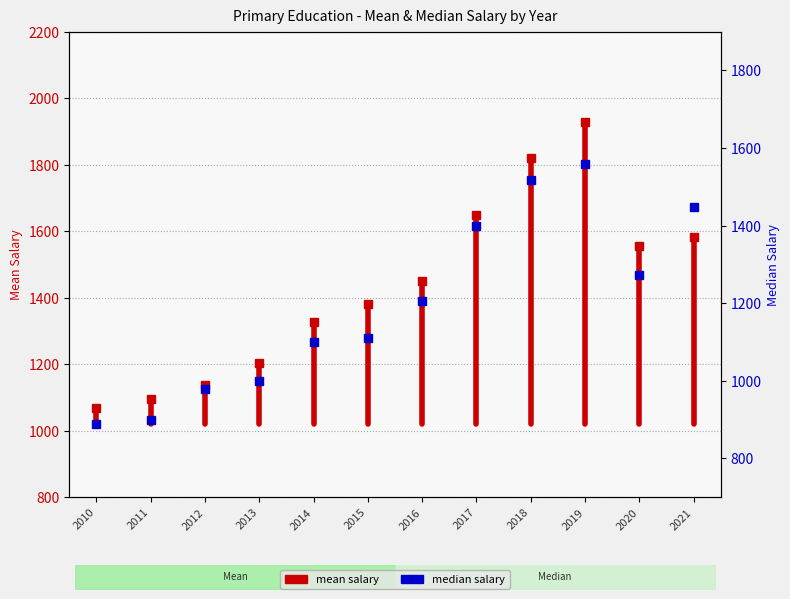

Approximately how many times larger is the value at 2017 compared to 2021?

1.0